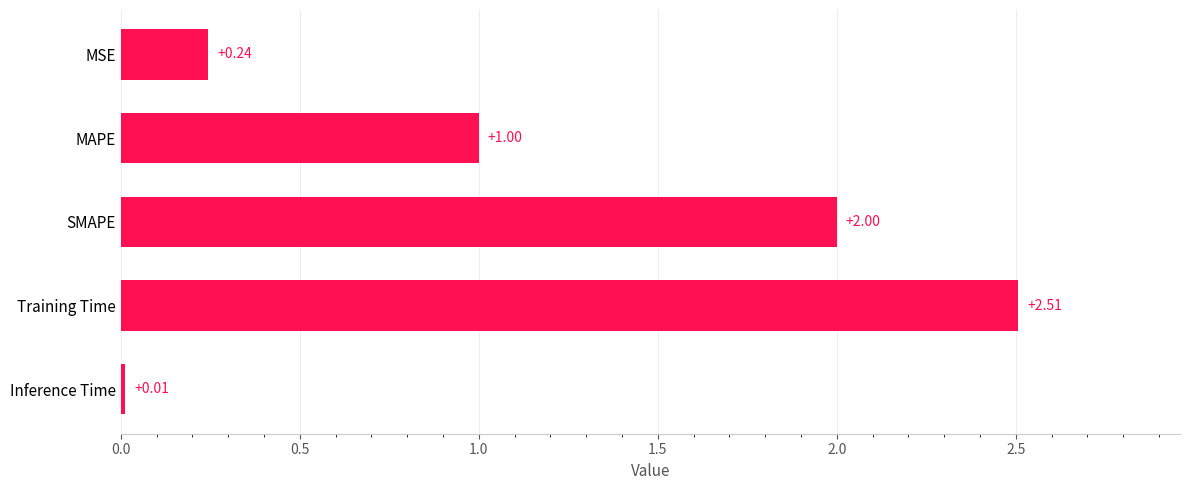

How many bars are there in total?

5